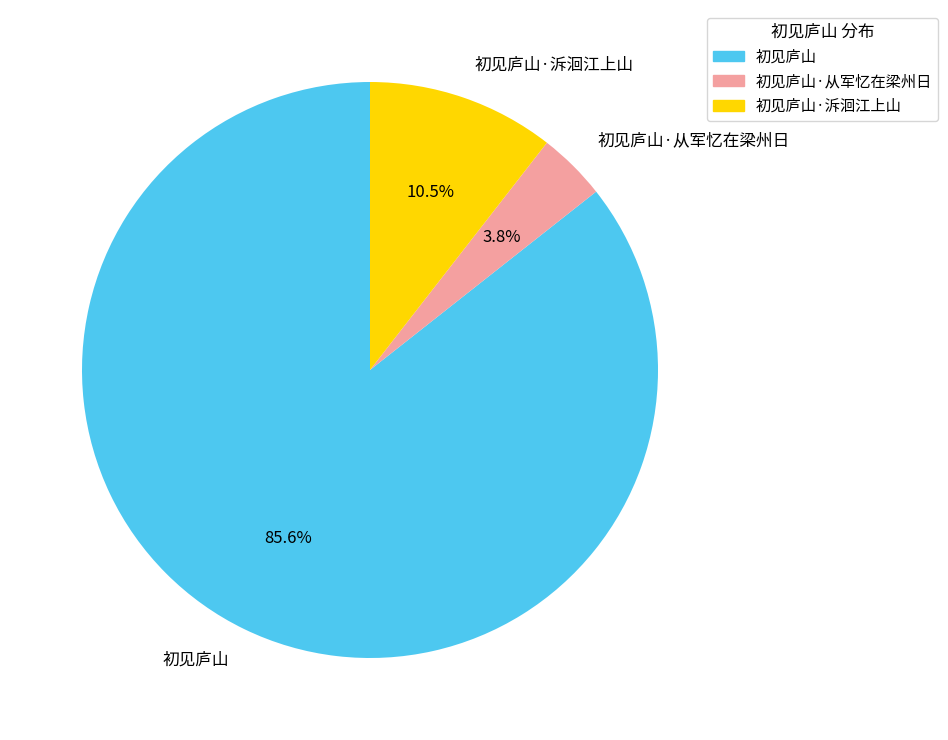

What percentage is the 初见庐山 slice, to the nearest percent?

86%